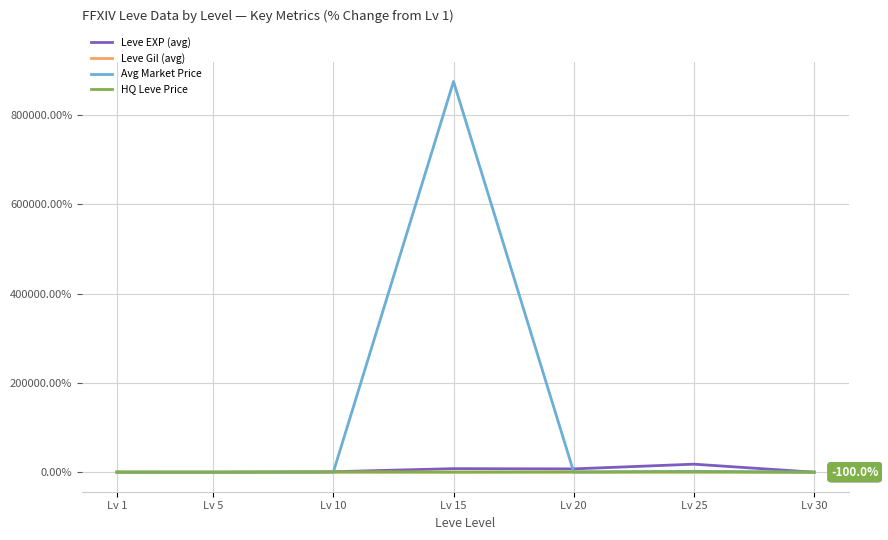

At which category is the sum across all series the highest?

Lv 15